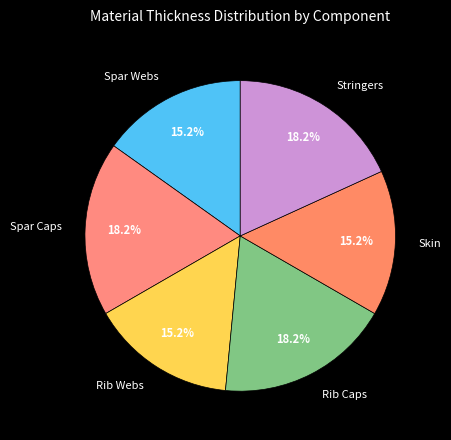

To the nearest percent, what percentage of the pie is Rib Webs?

15%